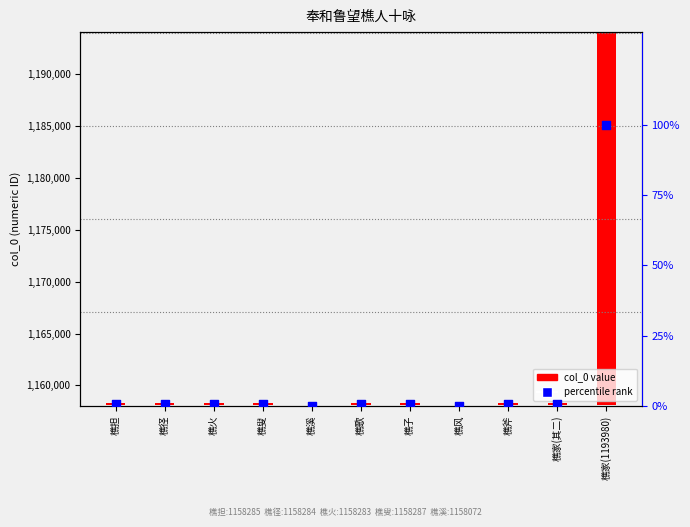

Which series has the largest Y range (max minus min)?

col_0 value